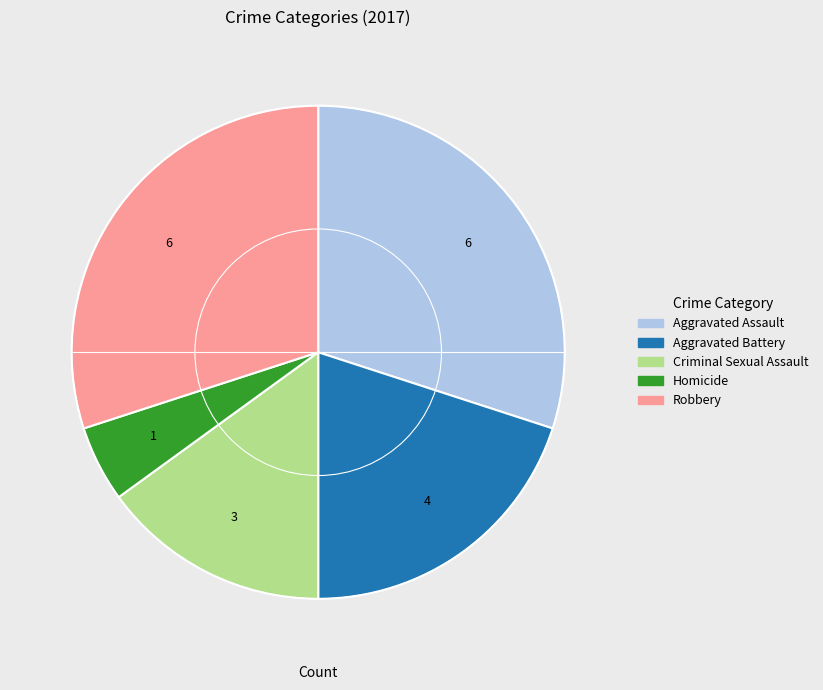

Is there any slice that represents more than half of the pie?

No